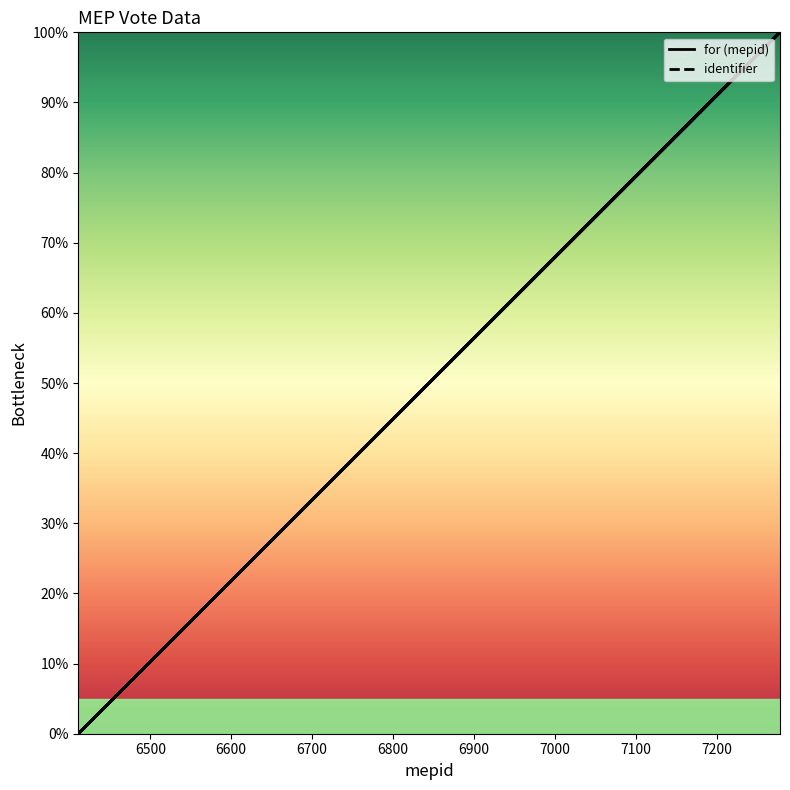

True or false: for (mepid) and identifier cross at least once.

False